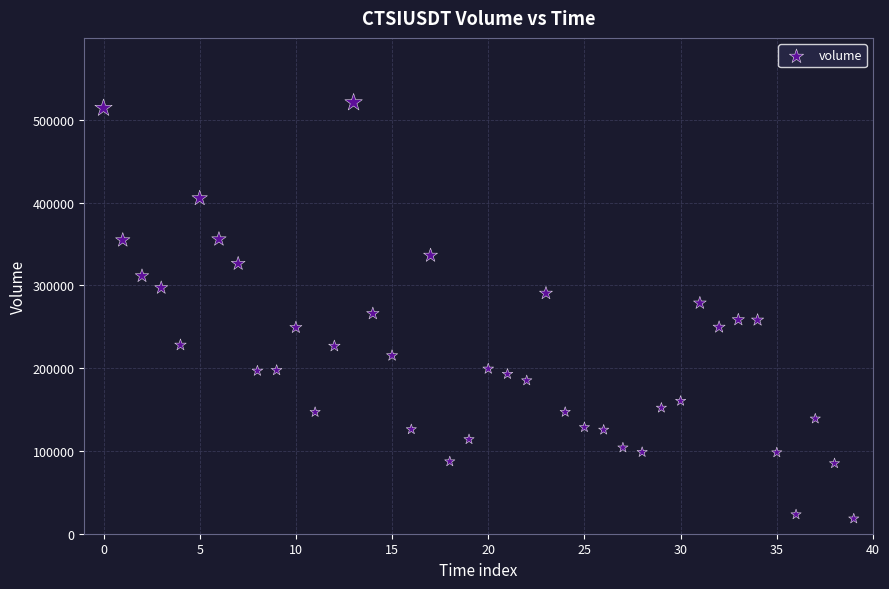

What is the range of Y values (max minus min)?

502630